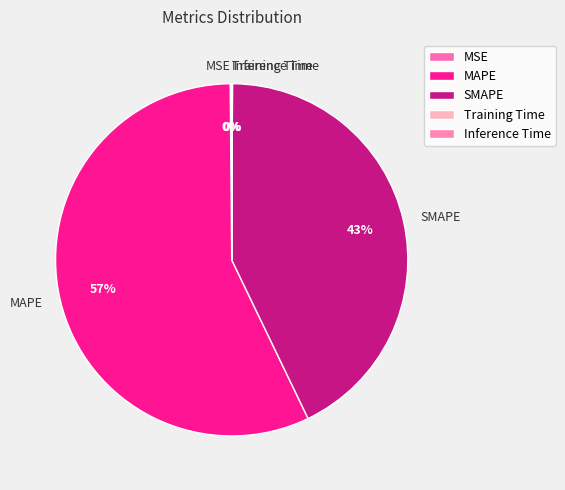

True or false: MAPE accounts for 57% of the total.

True